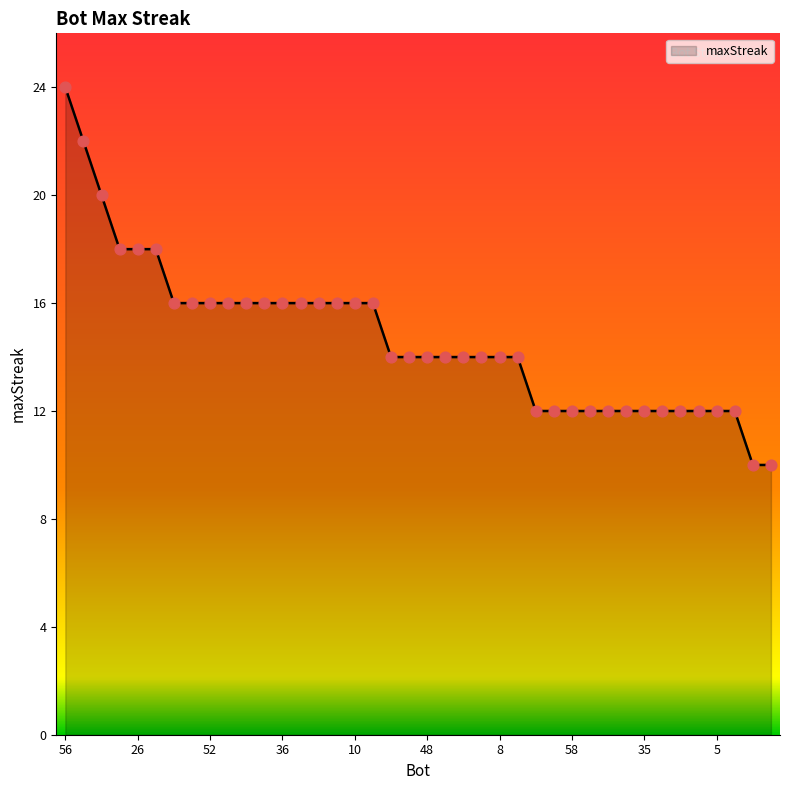

What is the difference between the maximum and minimum values?

14